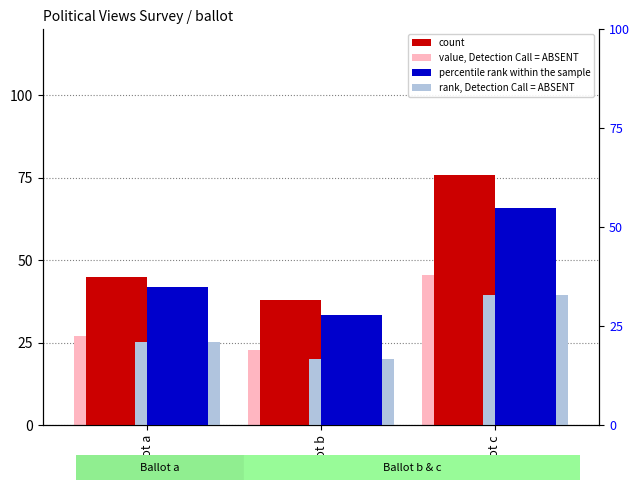

Which series has the widest spread of values?

count